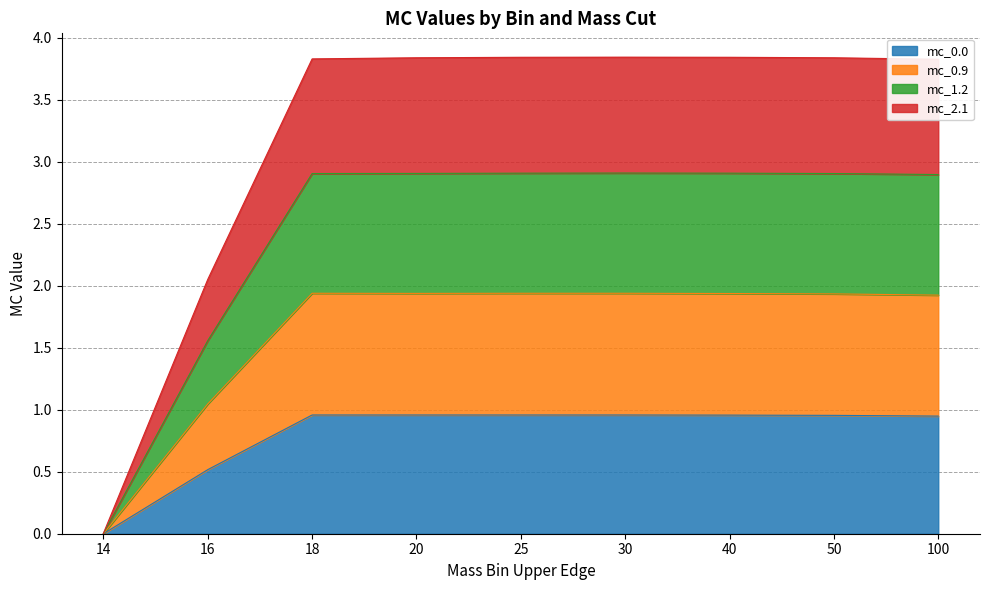

The mc_0.0 series shows 0.0 at 14. True or false?

True